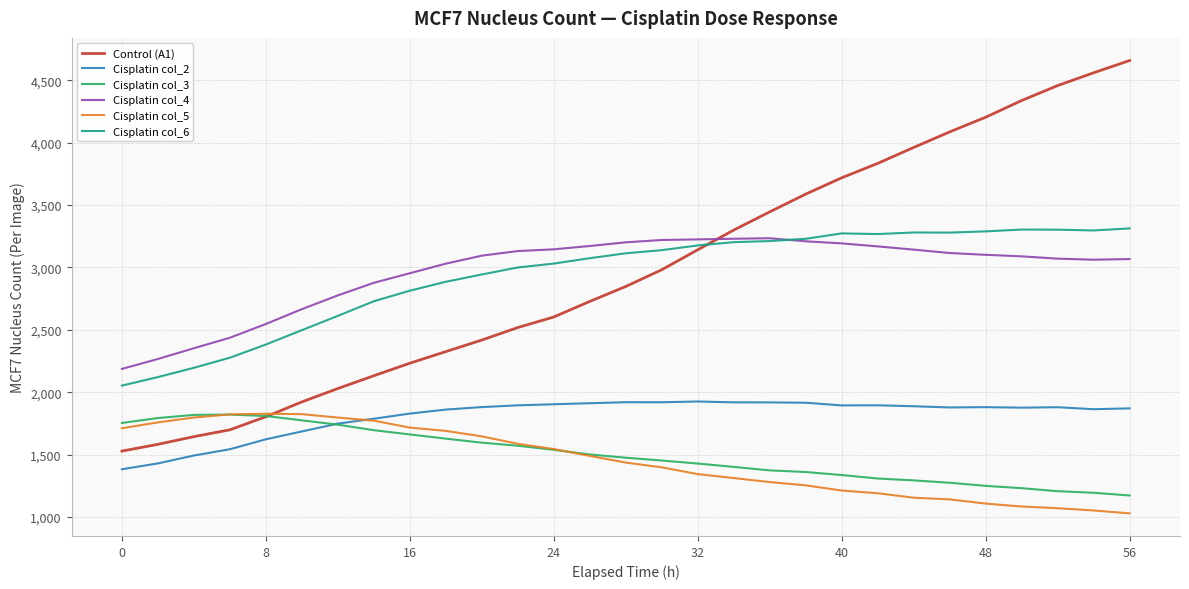

What is the maximum value for Control (A1)?

4659.2